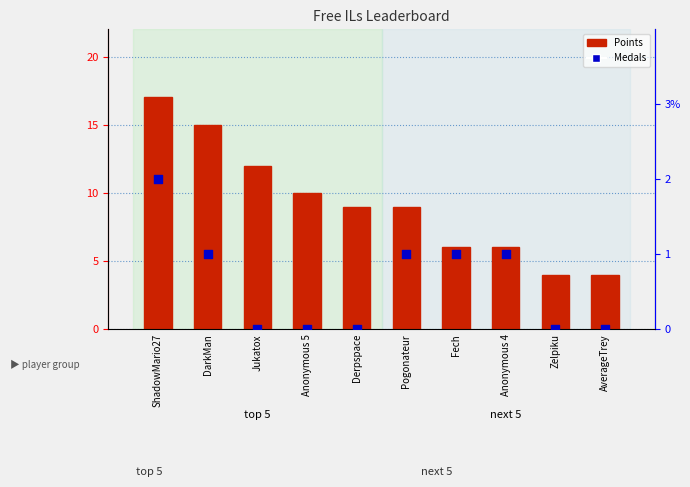

Is the value of Medals at AverageTrey greater than the value of Points at Anonymous 4?

No